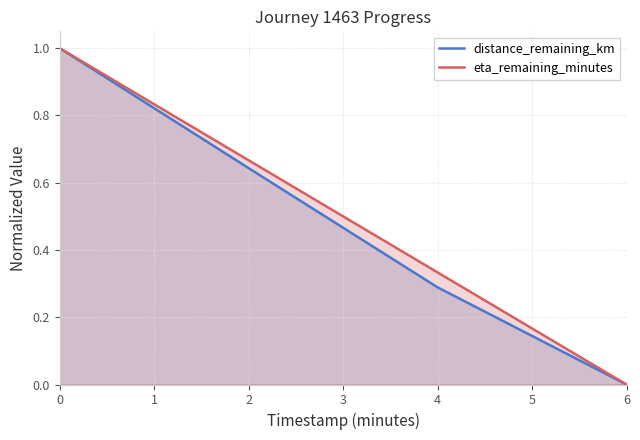

Does the chart have visible grid lines?

Yes